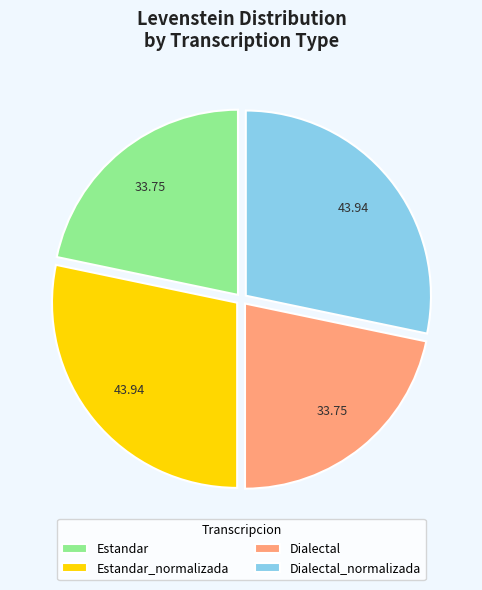

What is the ratio of the value at Estandar to the value at Estandar_normalizada?

0.8